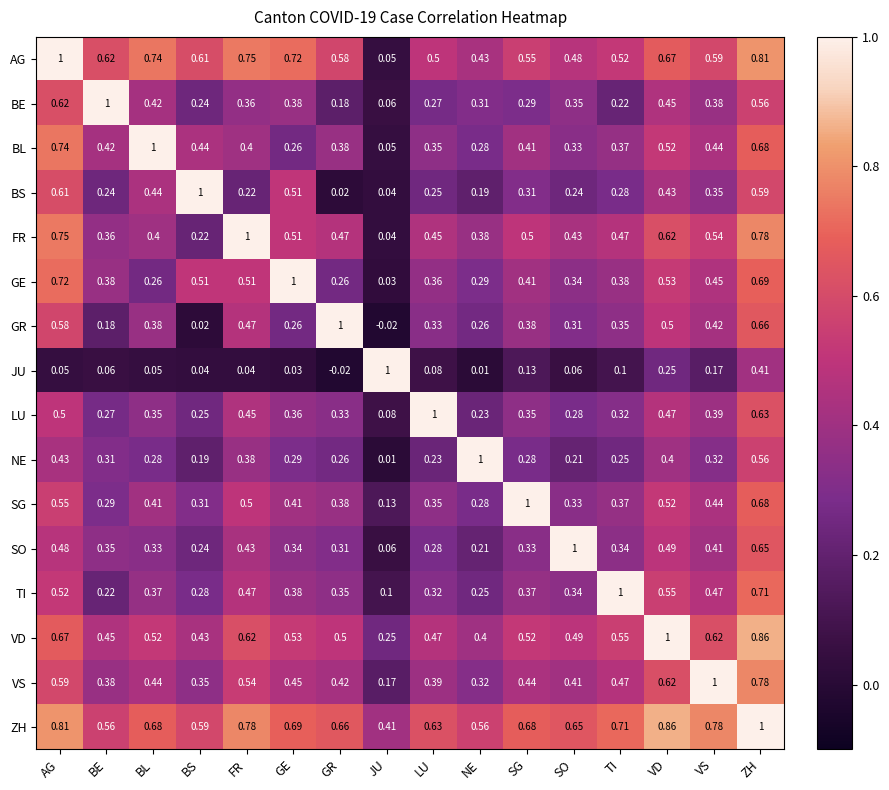

At which label does BE reach its peak?

BE